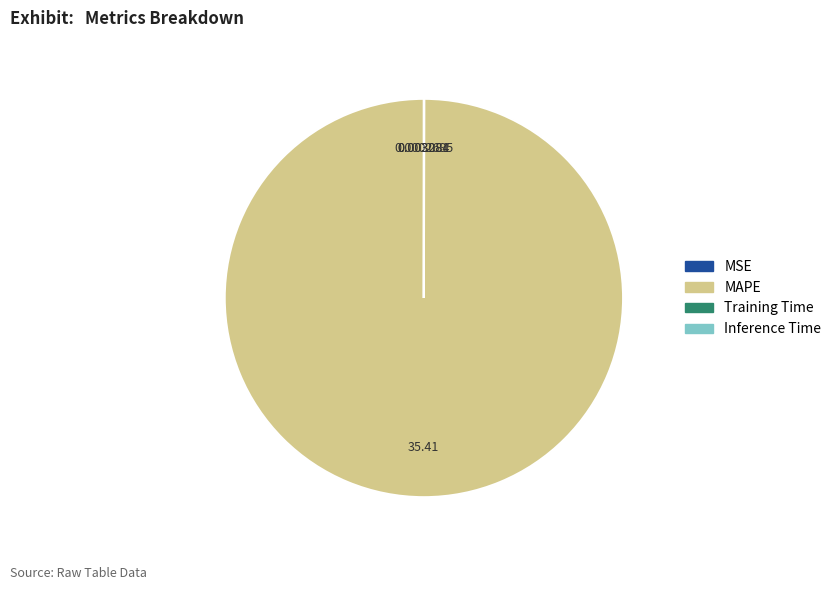

What is the largest slice in the pie chart?

MAPE